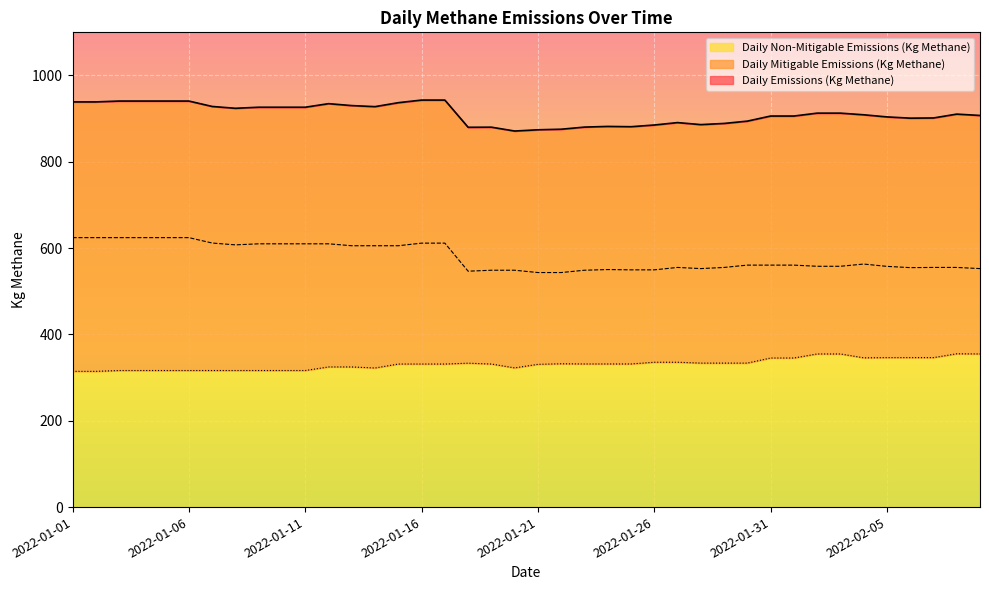

True or false: Daily Non-Mitigable Emissions (Kg Methane) and Daily Mitigable Emissions (Kg Methane) cross at least once.

False